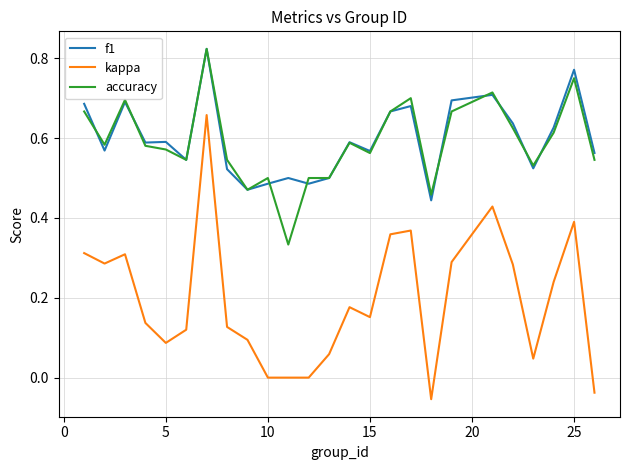

True or false: kappa and f1 intersect in this chart.

False